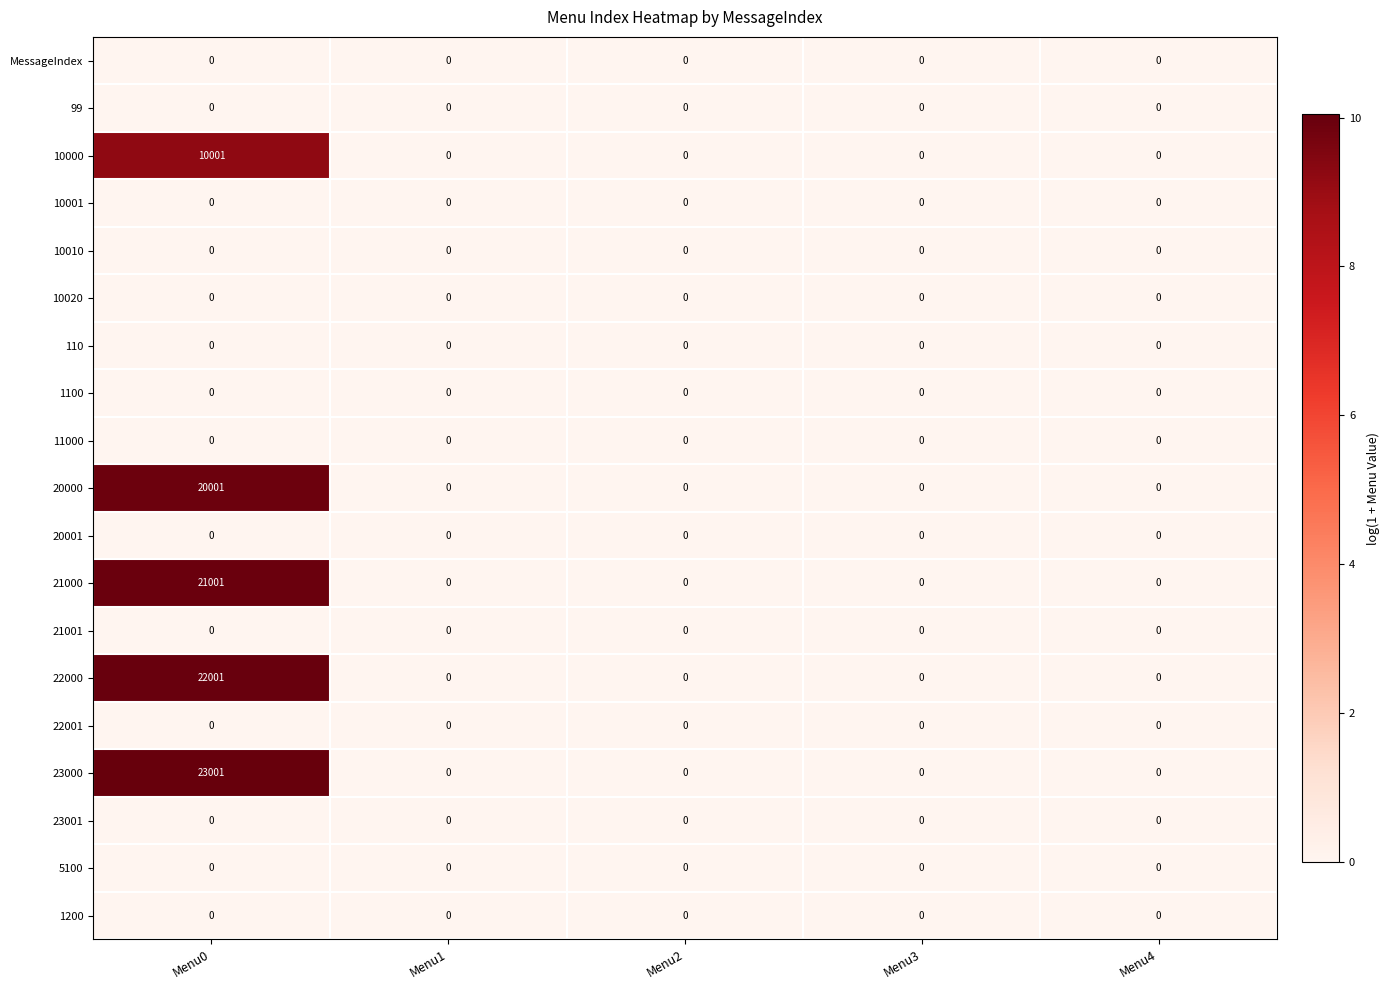

Which series has the largest range (max minus min)?

23000